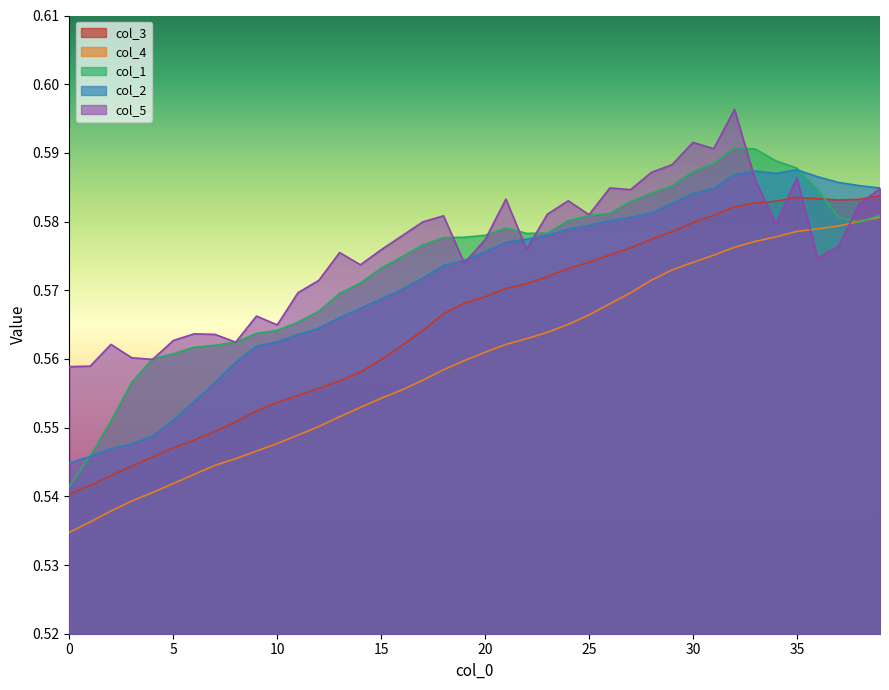

Count the col_2 values in the range 0 to 1.

40